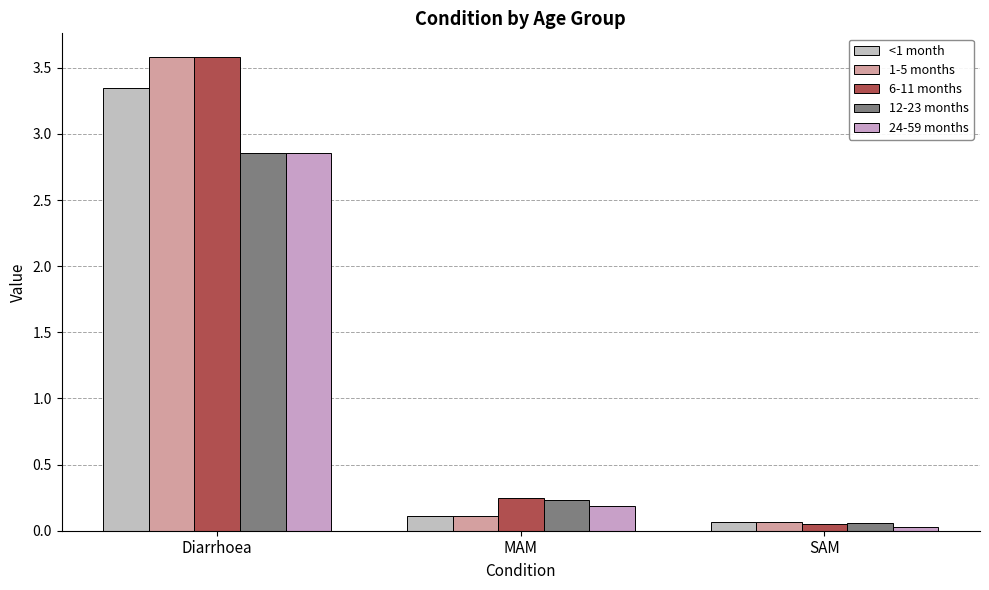

Is the value of <1 month at SAM greater than the value of 24-59 months at SAM?

Yes